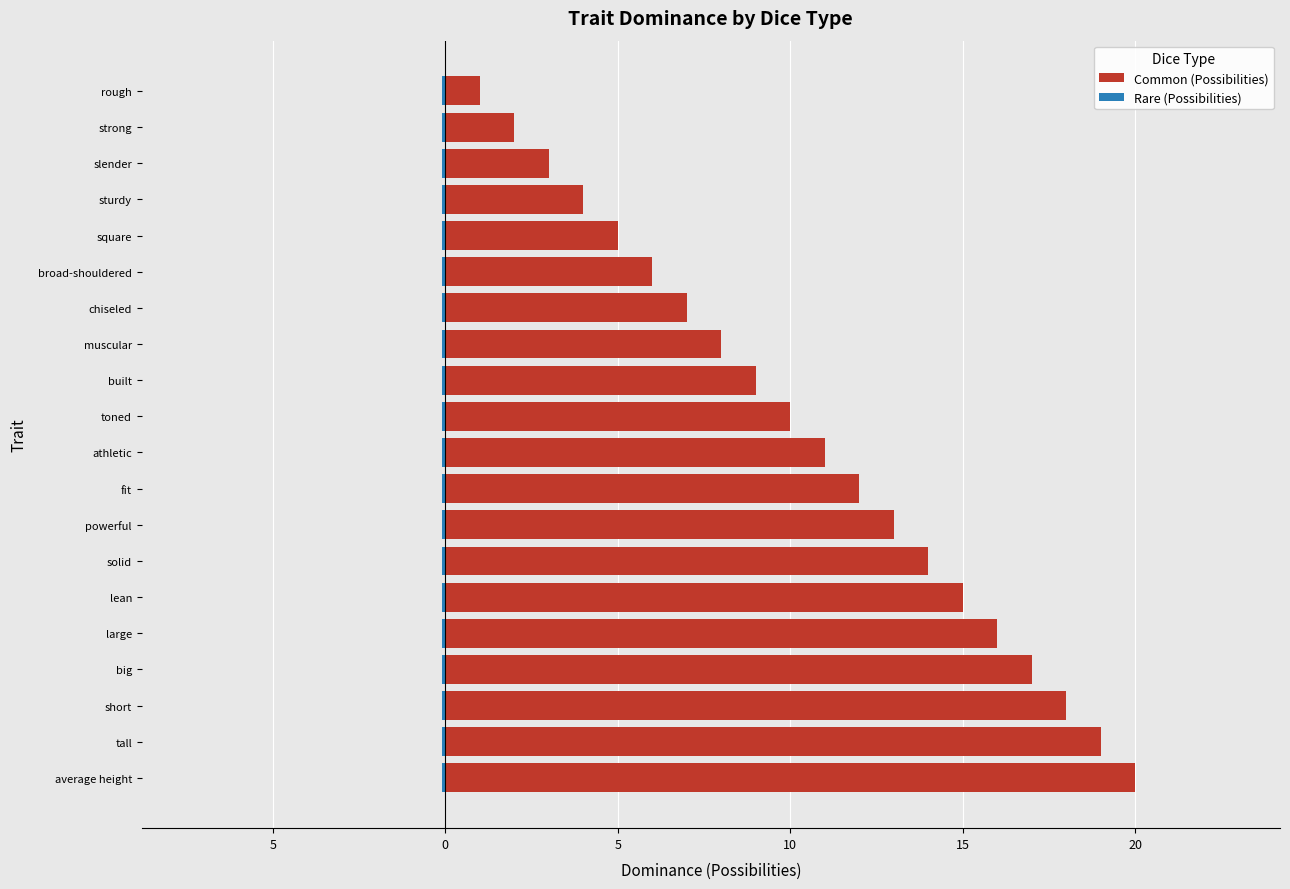

What is the difference between the maximum and minimum values in the Common (Possibilities) series?

19.0